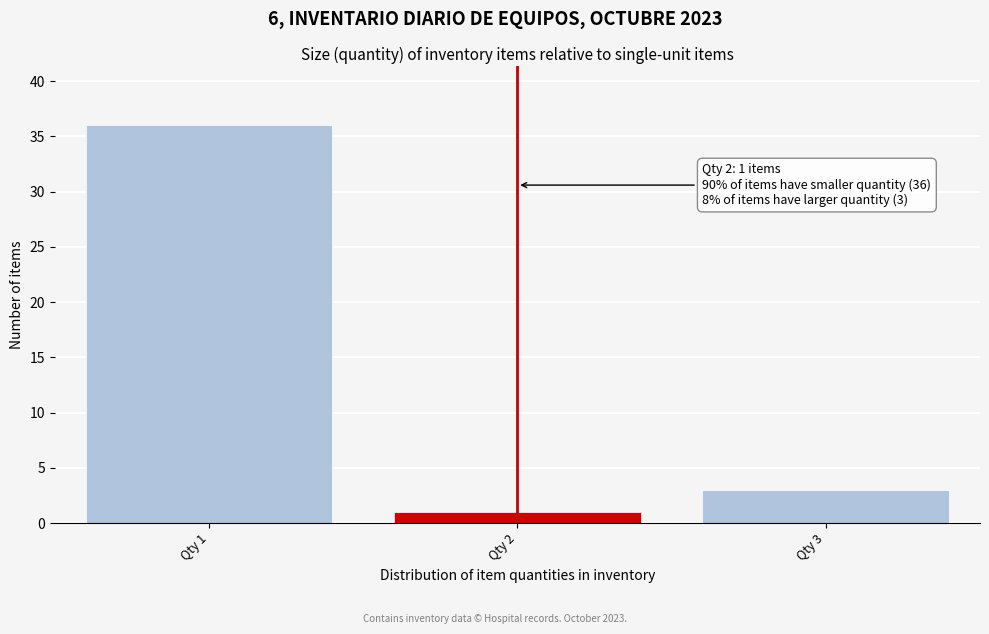

Reading left to right, what are all the values shown in this chart?

Qty 1=36	Qty 2=1	Qty 3=3